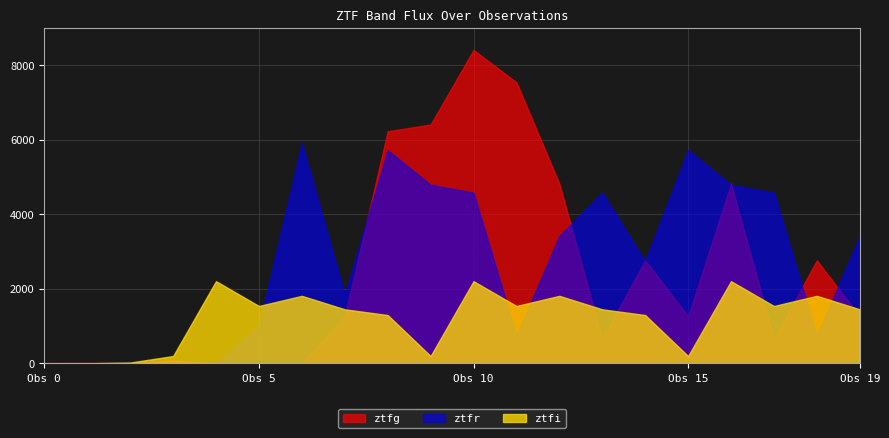

How many series are shown in this chart?

3